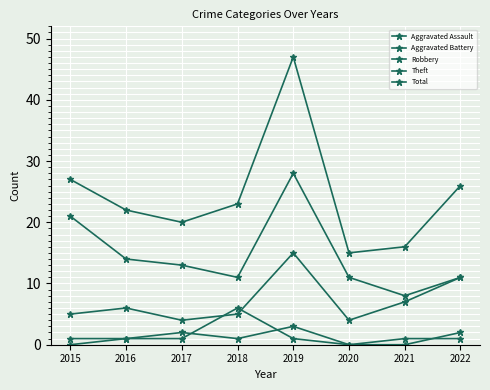

How many lines are shown in the chart?

5